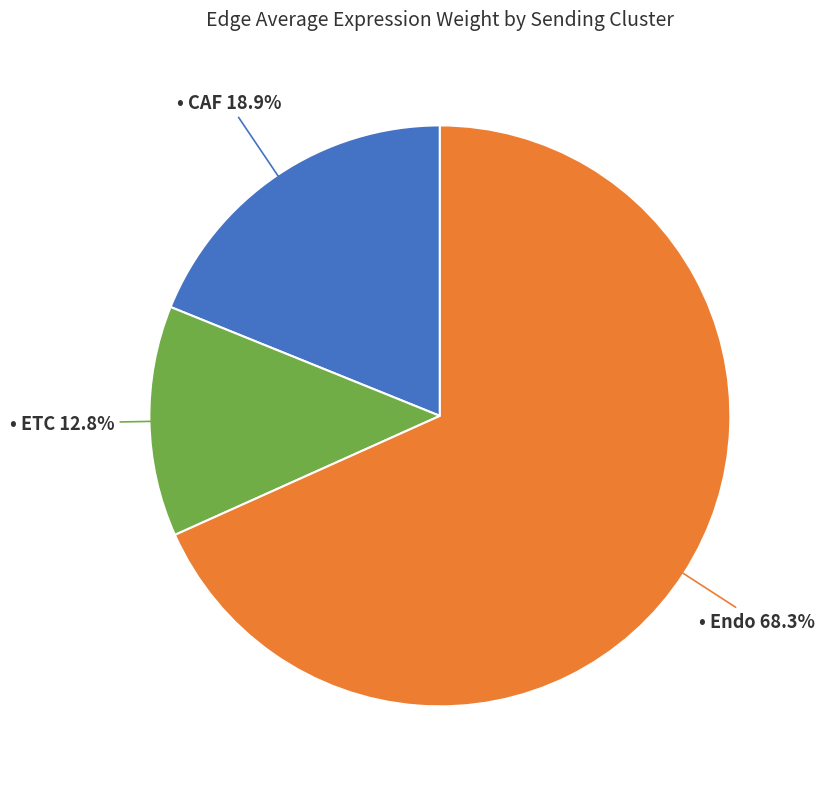

Is there any slice that represents more than half of the pie?

Yes